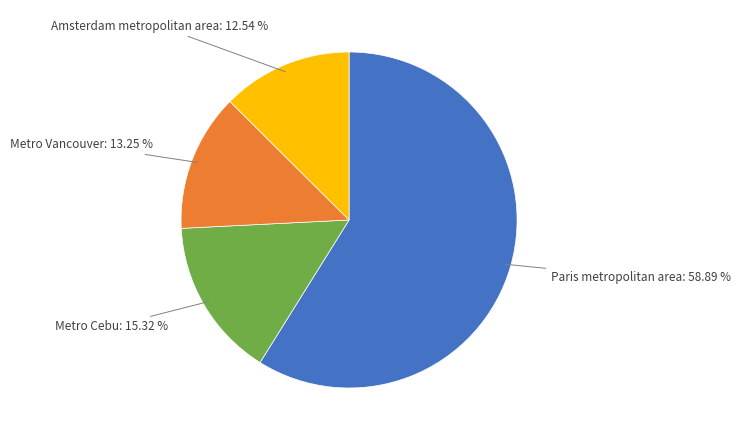

Is there any slice that represents more than half of the pie?

Yes